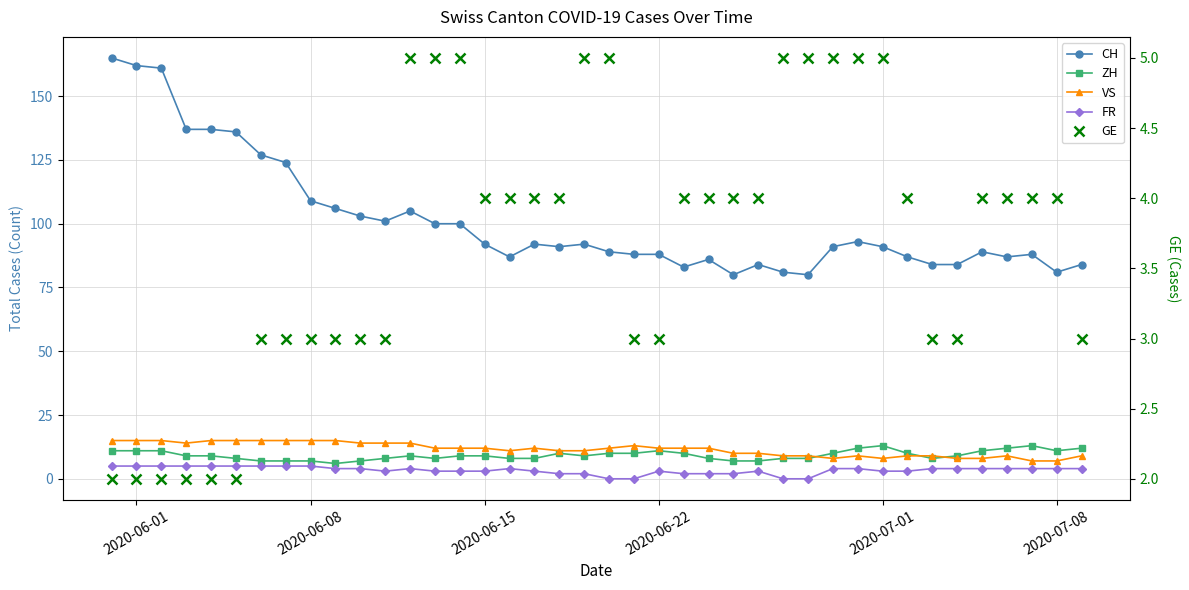

Is this an area chart (filled region under the line)?

No